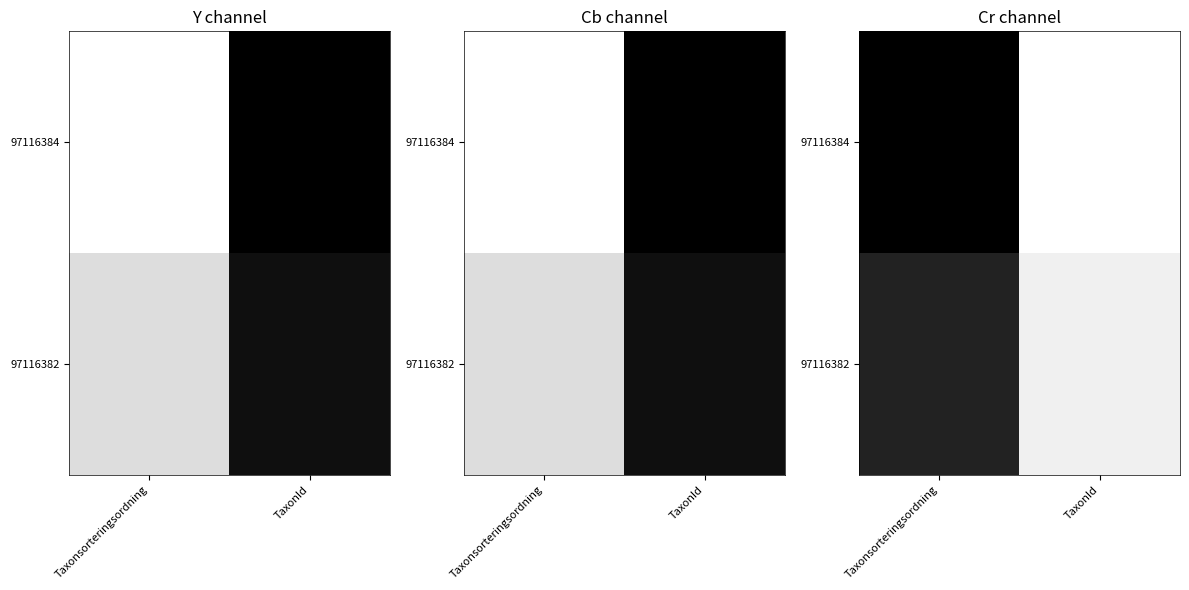

Which series has the largest range (max minus min)?

97116384